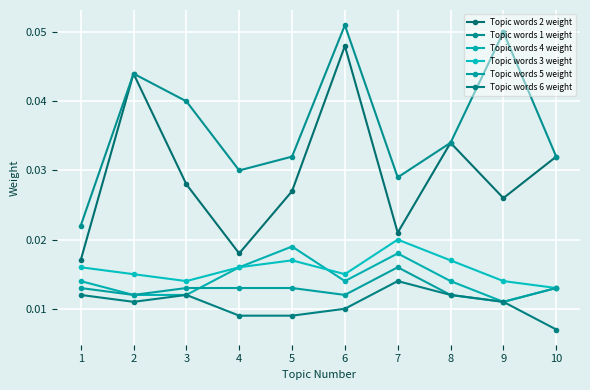

At which label does Topic words 2 weight reach its minimum?

1